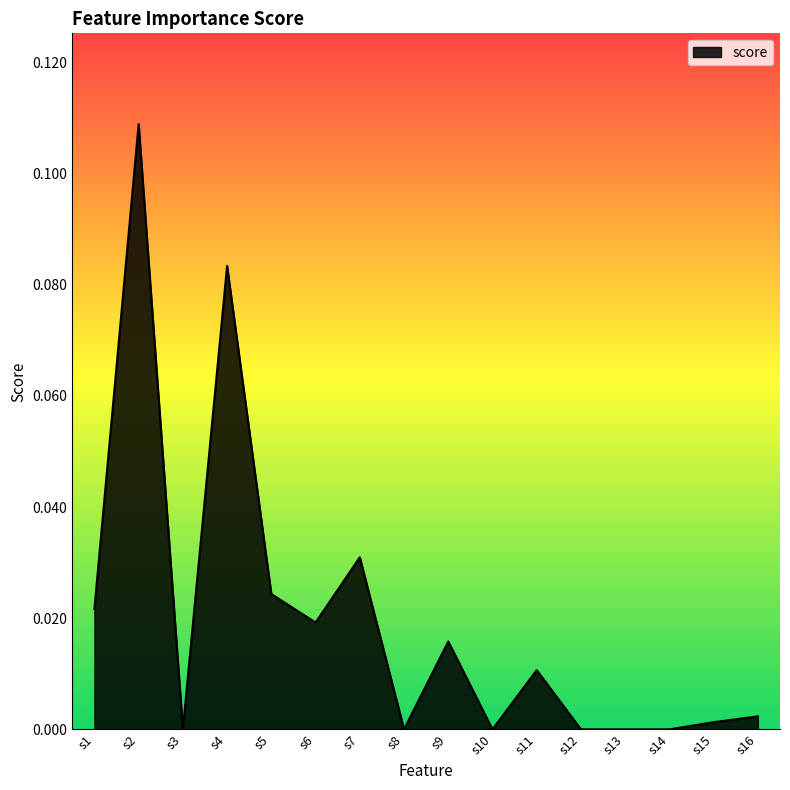

Which category has the highest value across all series?

s2